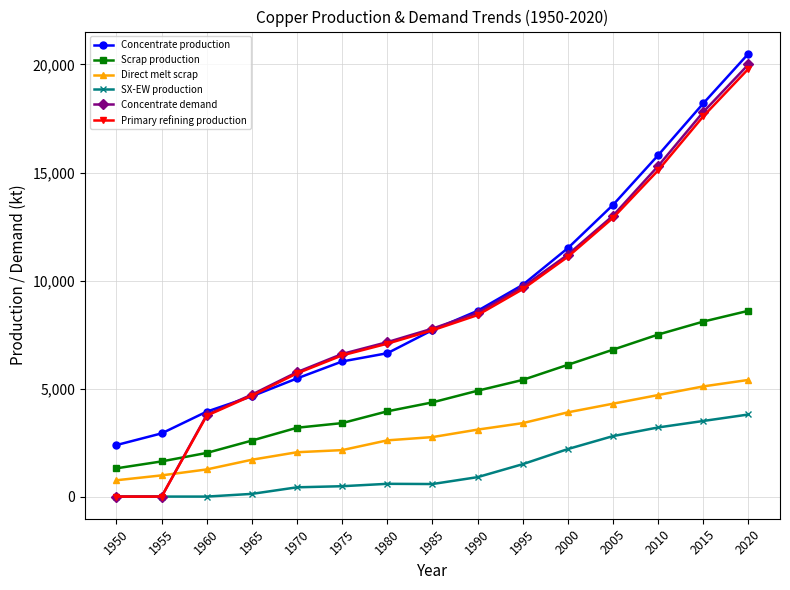

Which series has the widest spread of values?

Concentrate demand